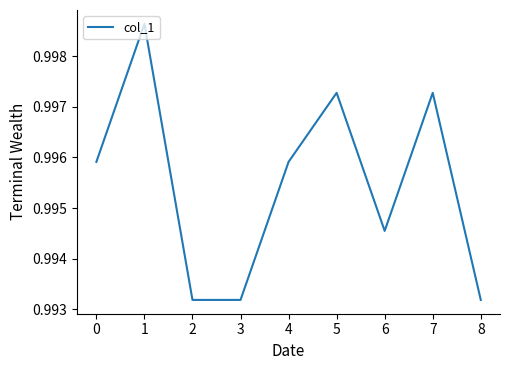

Is it true that the value at 5 is 0.5?

False